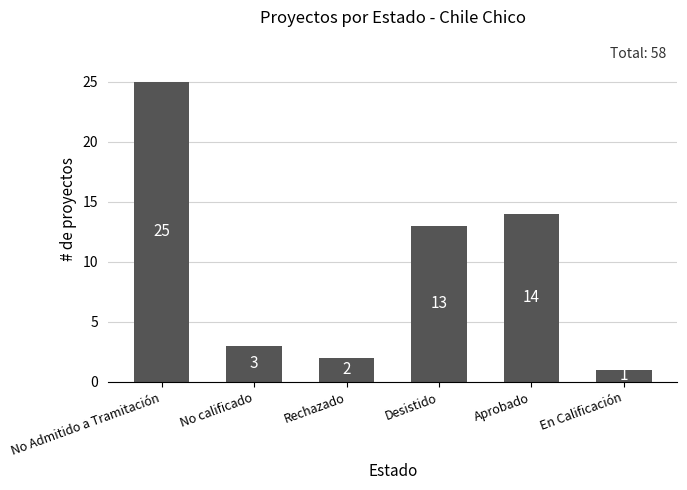

List the labels in order of value, smallest first.

En Calificación, Rechazado, No calificado, Desistido, Aprobado, No Admitido a Tramitación